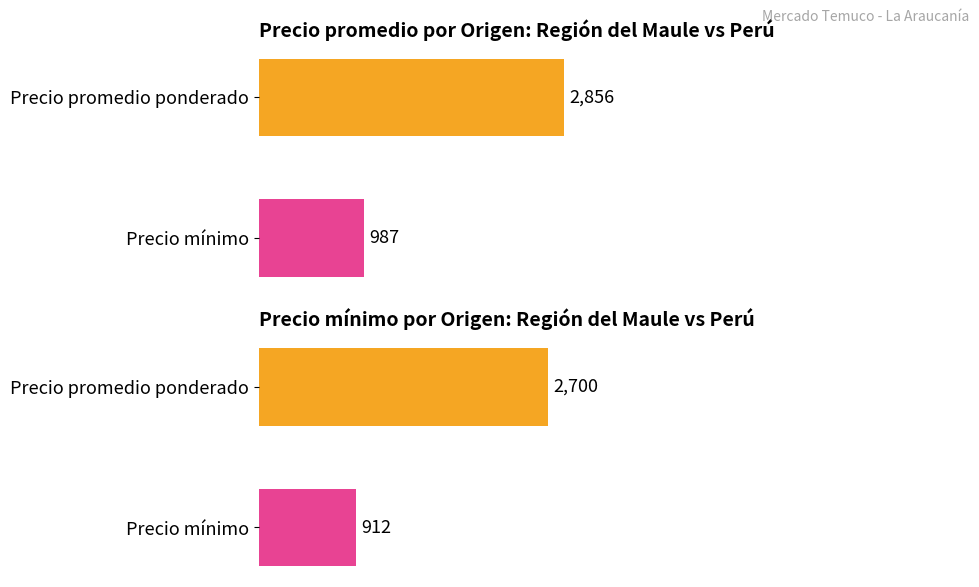

Reading left to right, what are all the values shown in this chart?

Precio promedio ponderado: 2856	987
Precio mínimo: 2700	912